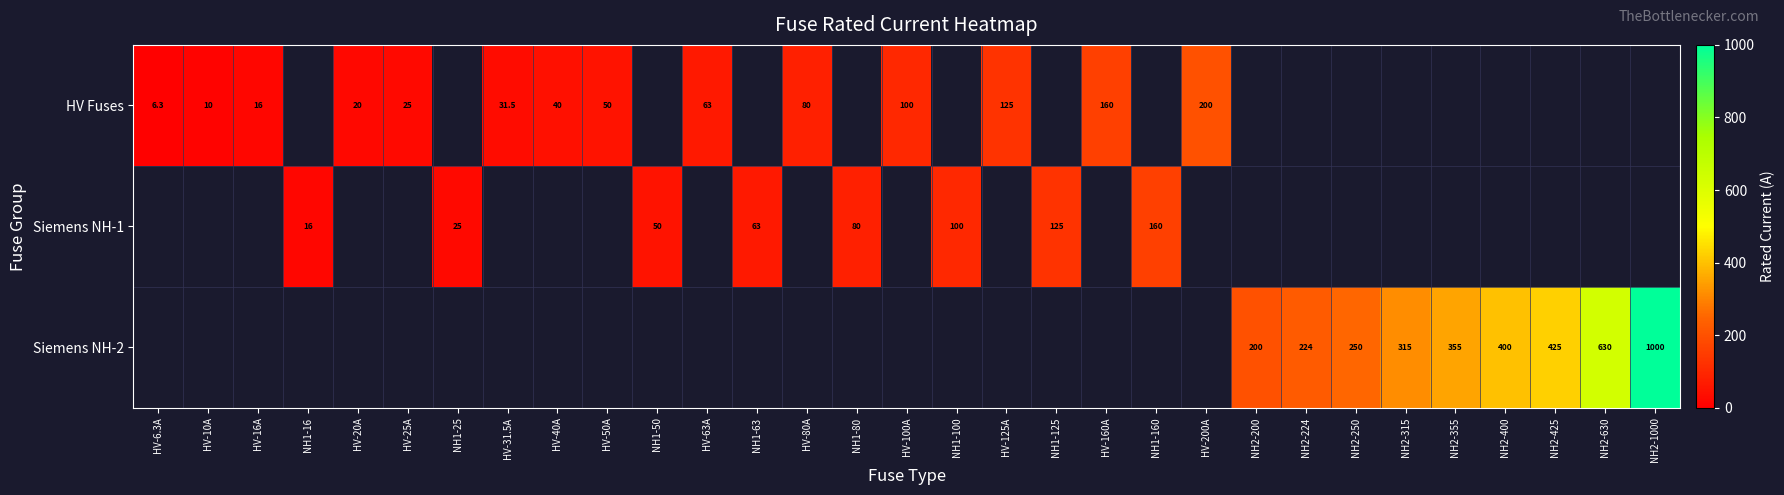

True or false: Siemens NH-2 has a value of 315.0 at NH2-315.

True